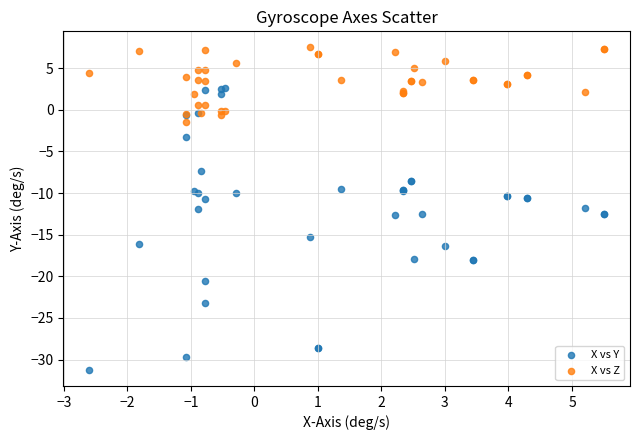

Which series contains the highest Y value?

X vs Z